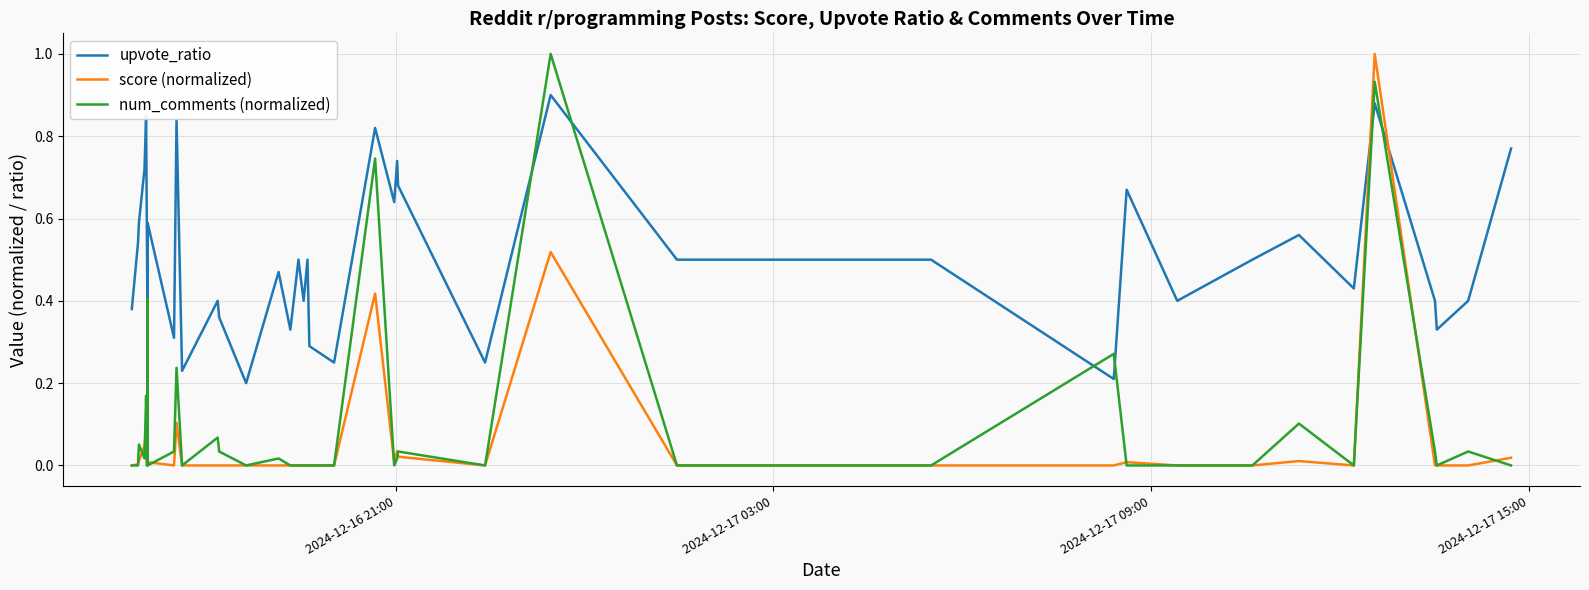

Which series has the largest total across all categories?

upvote_ratio